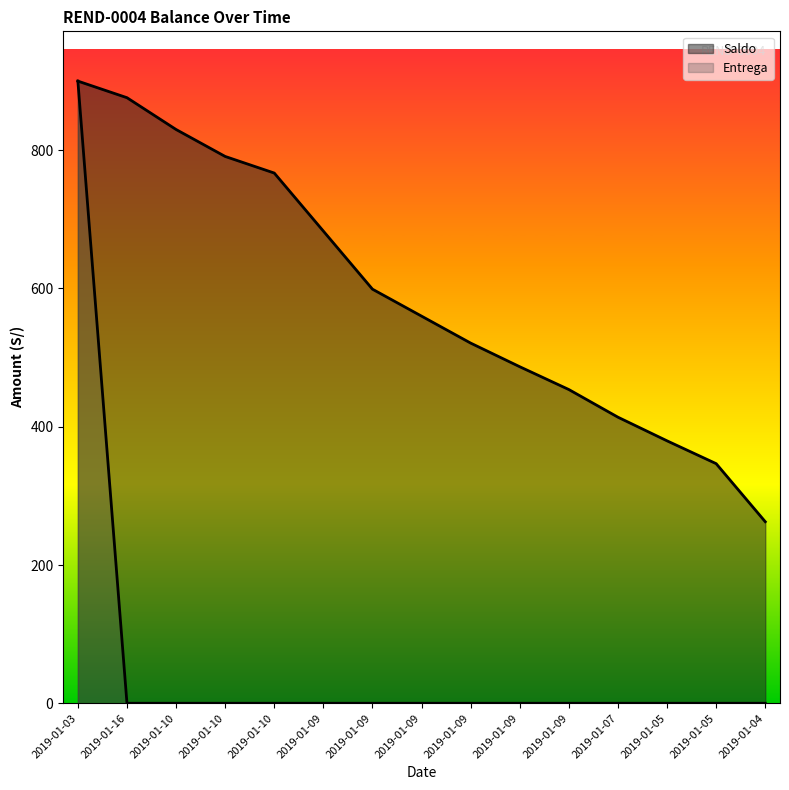

At which category is the sum across all series the highest?

2019-01-03